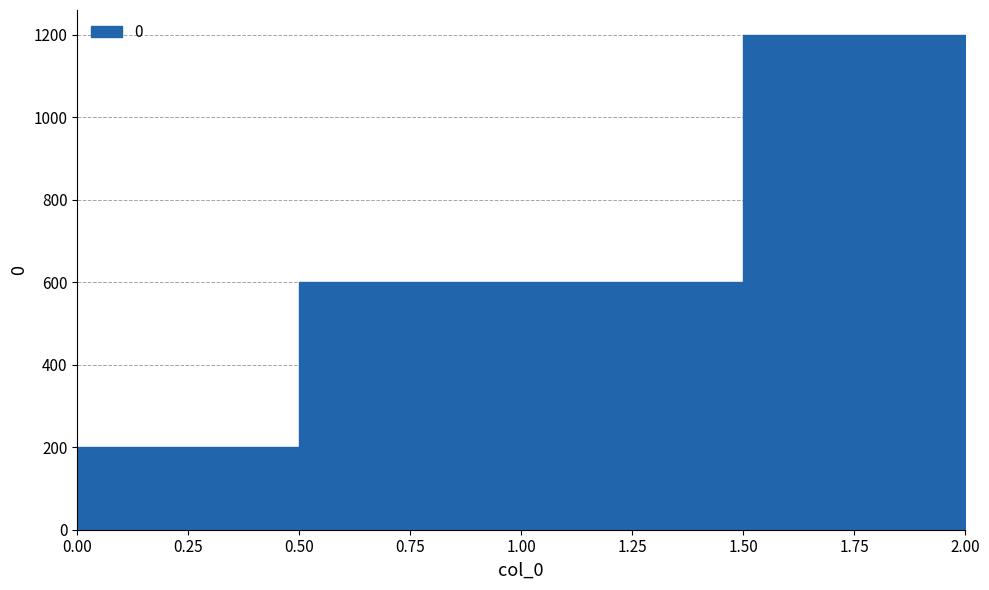

At which category does the chart reach its peak across all series?

2